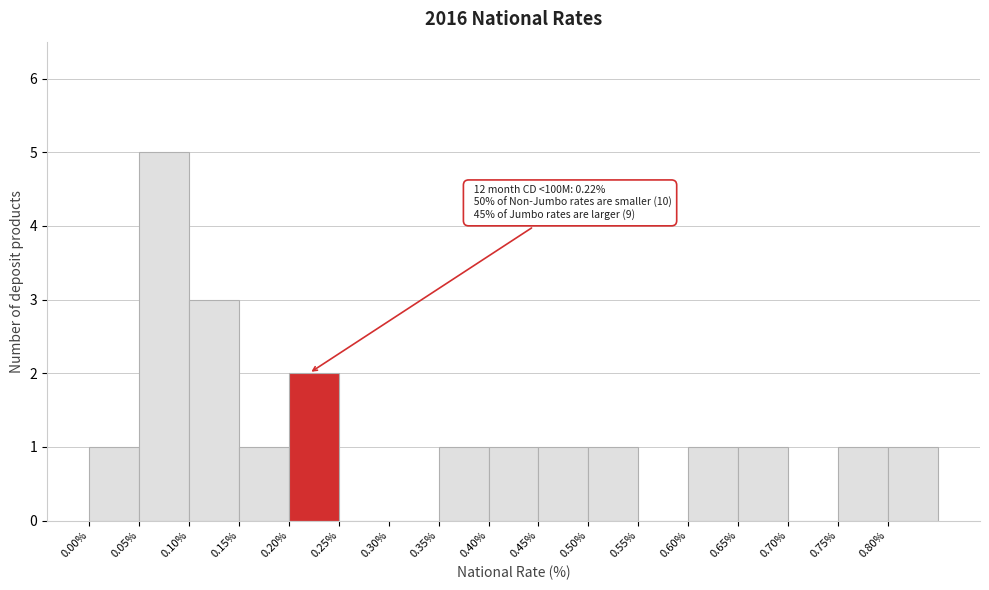

Which range on the x-axis has the tallest bar?

0.05 to 0.10